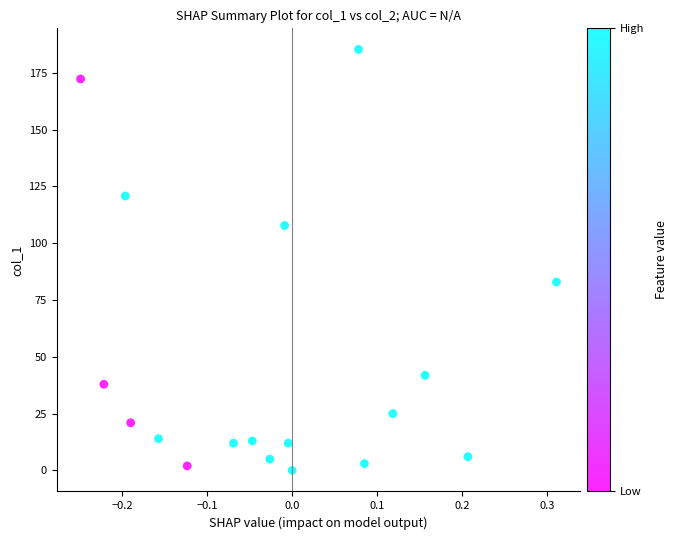

What Y value in the scatter plot is closest to 92?

82.9